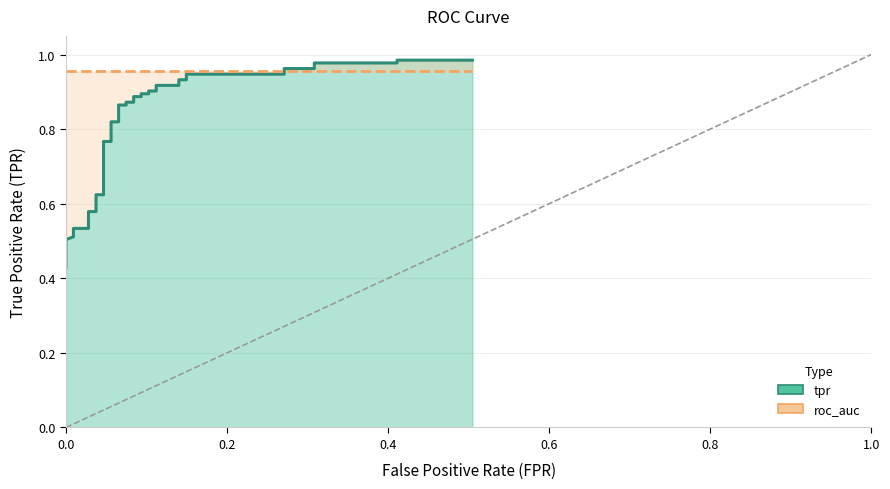

What is the average value?

0.8